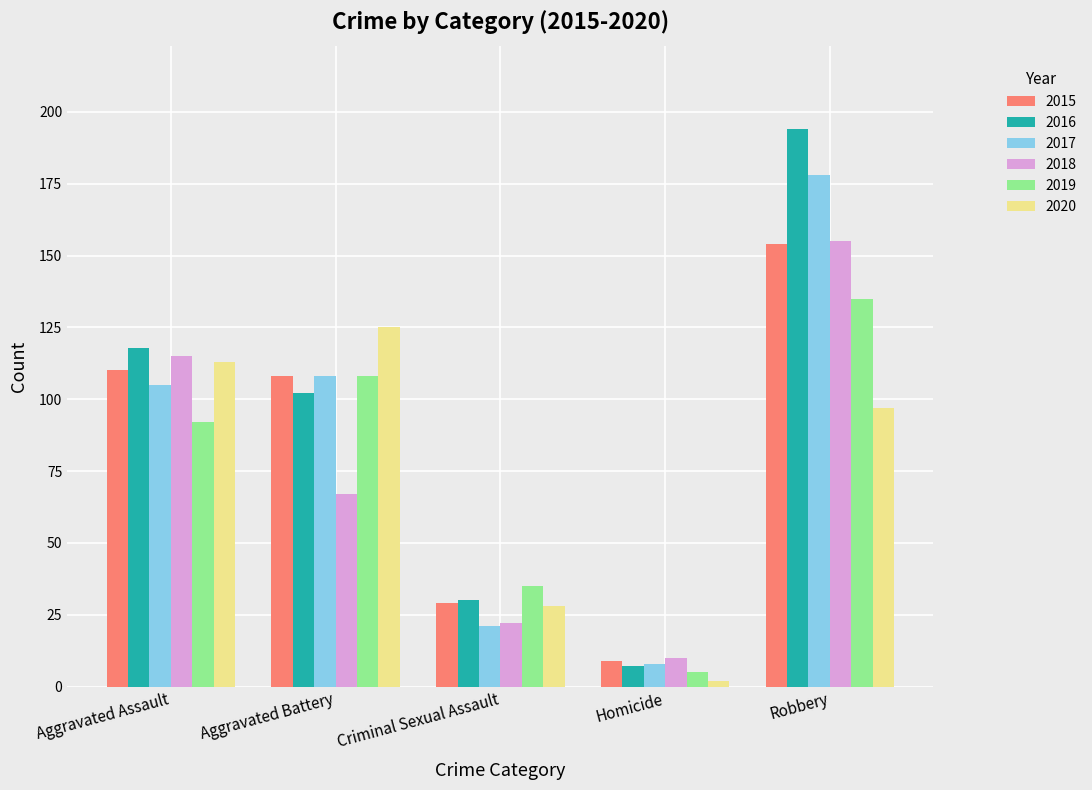

At which category is the sum across all series the highest?

Robbery